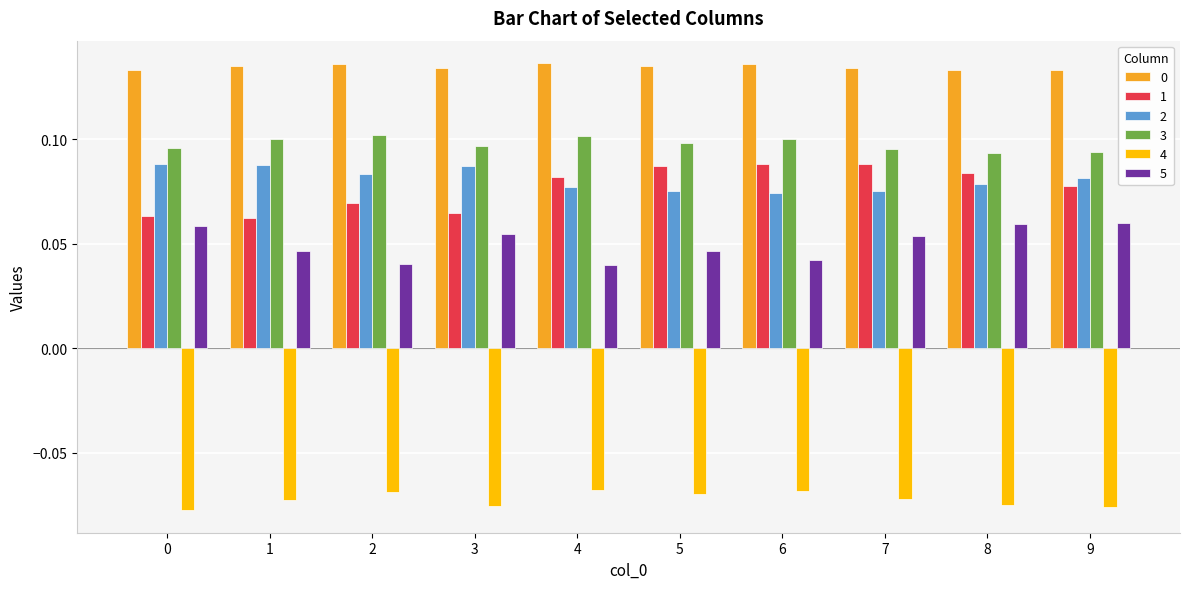

What is the difference between the highest and lowest values at 0?

0.2